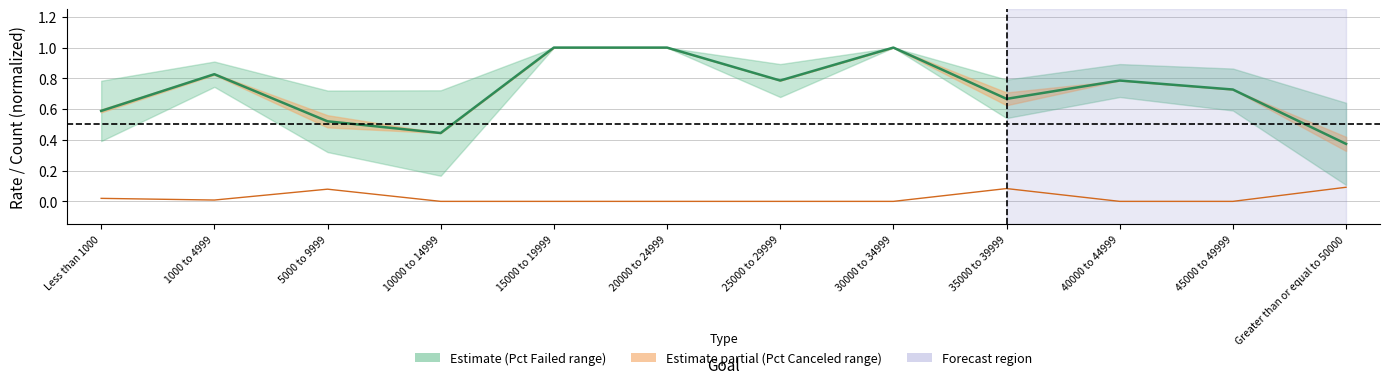

What is the label of the 7th point from the right?

20000 to 24999